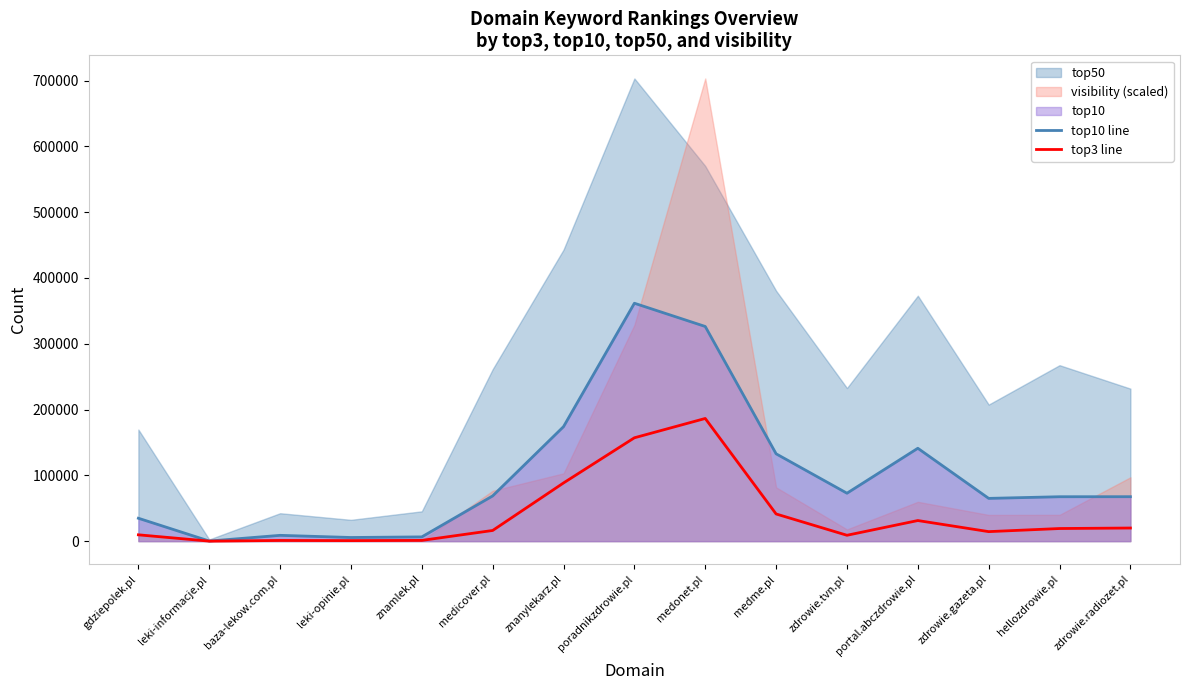

True or false: top3 line and top10 line cross at least once.

False